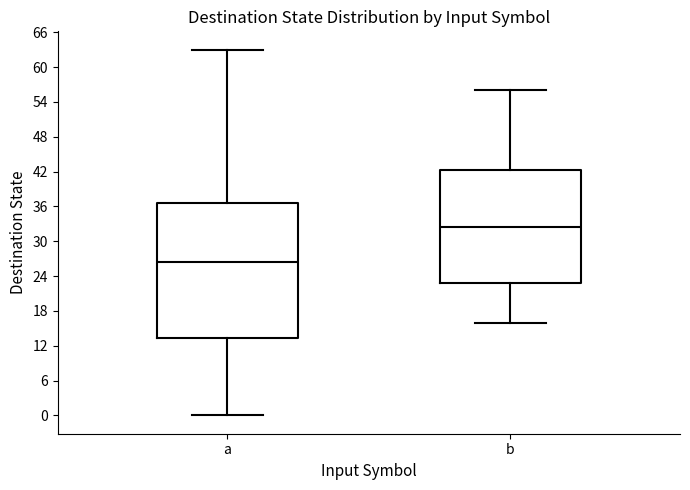

Reading left to right, read every box against the y-axis: the position of its median line, the range the box covers, and the ends of its whiskers. The values are not printed on the chart, so give them approximately, as read against the axis.

a: median 27, box 13 to 37, whiskers 0 to 63
b: median 33, box 23 to 42, whiskers 16 to 56